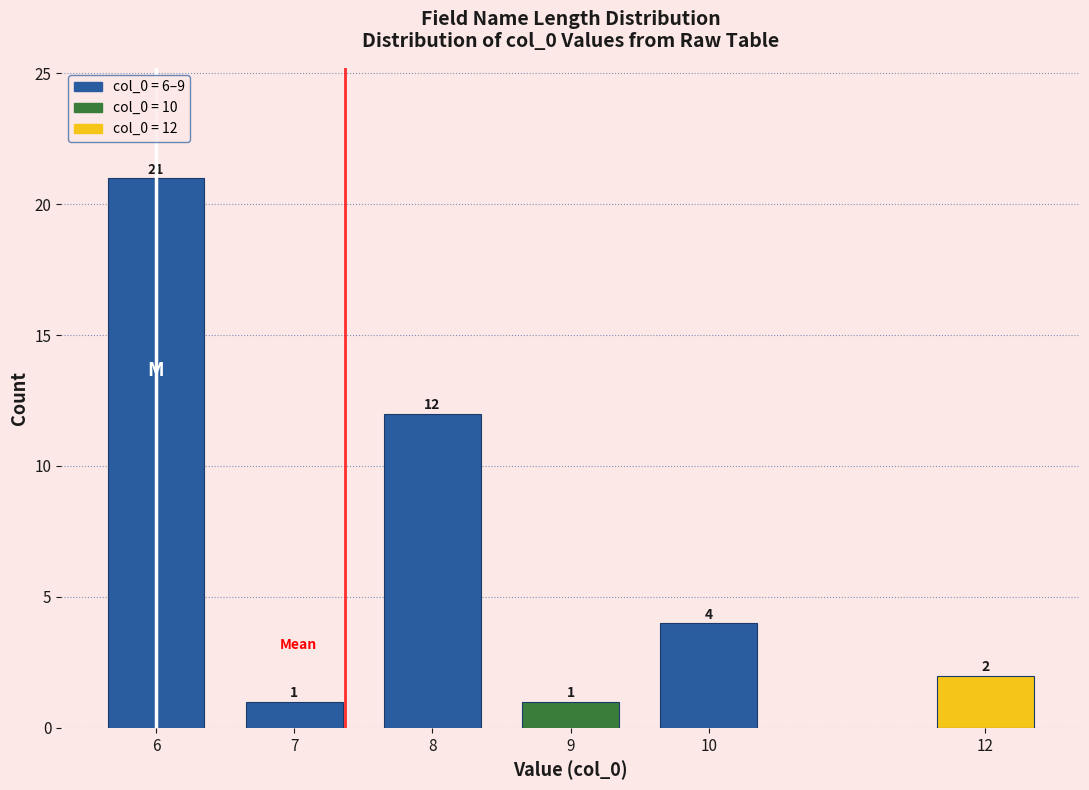

Reading left to right, transcribe all the data shown in this chart.

21	1	12	1	4	2